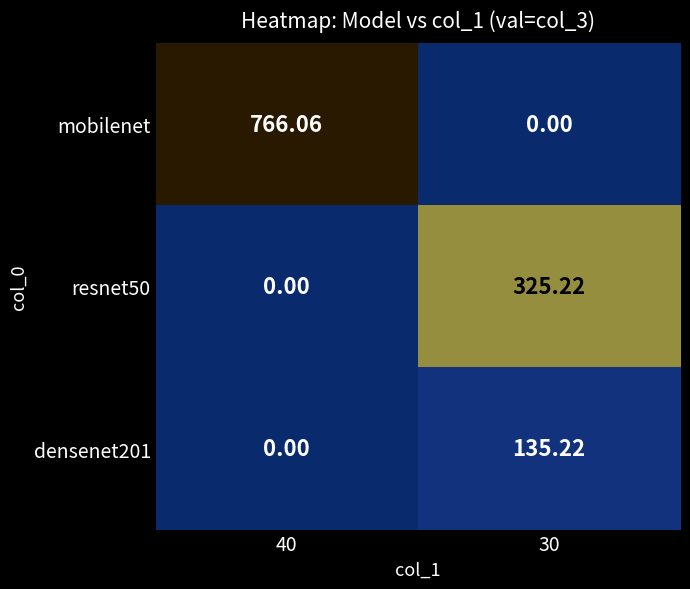

How many series are shown in this chart?

3